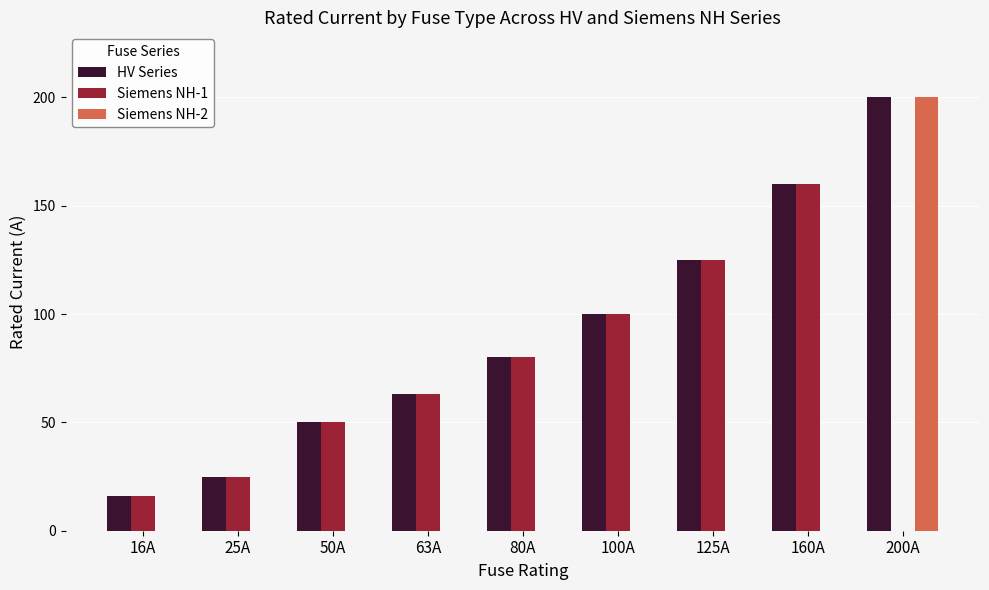

Count the number of data series in this chart.

3